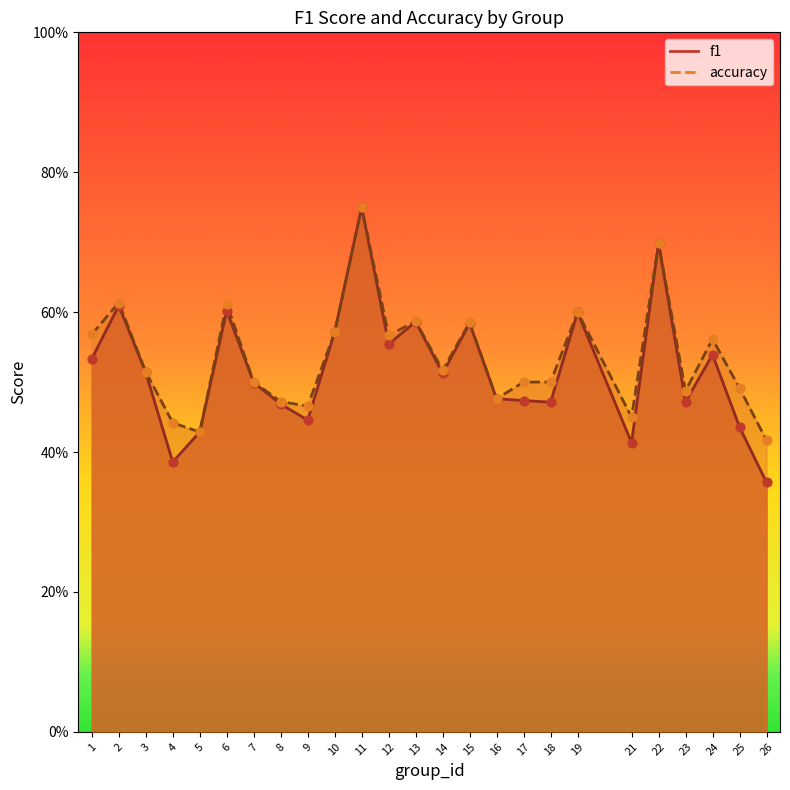

At how many categories does at least one series exceed 0?

25